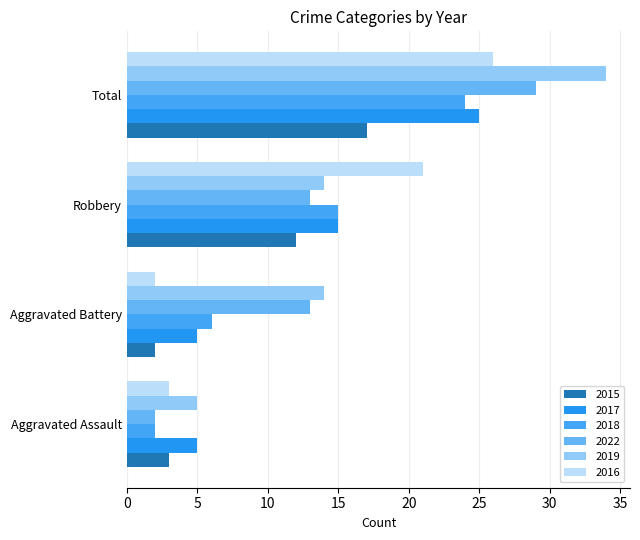

What position from the right is Robbery?

2